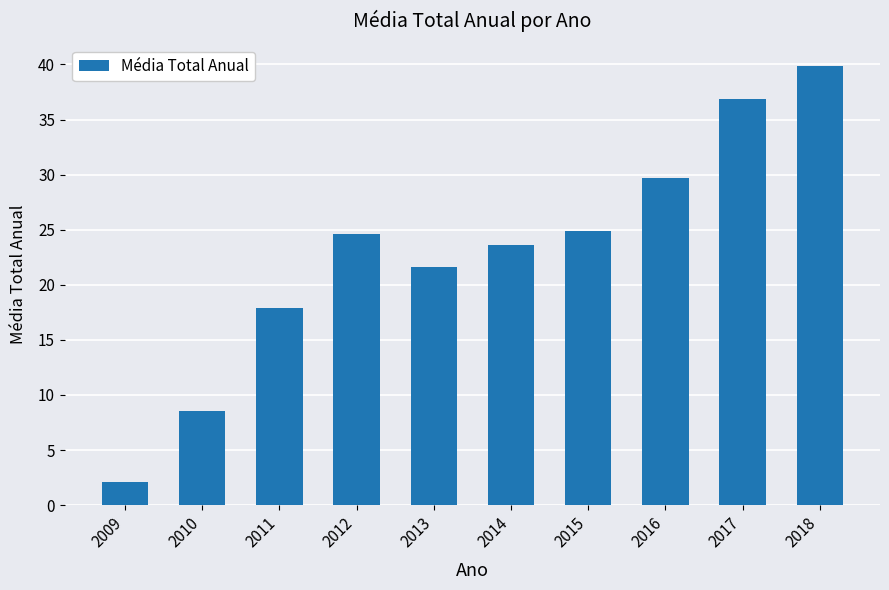

At which category does the chart reach its minimum across all series?

2009